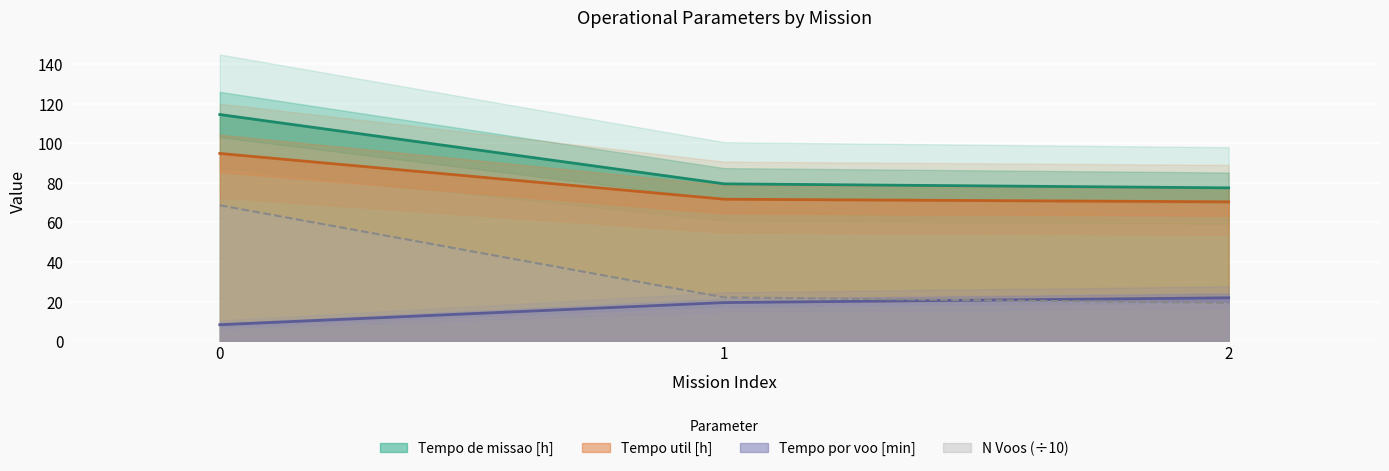

True or false: Tempo de missao [h] has a value of 44.2 at 0.

False